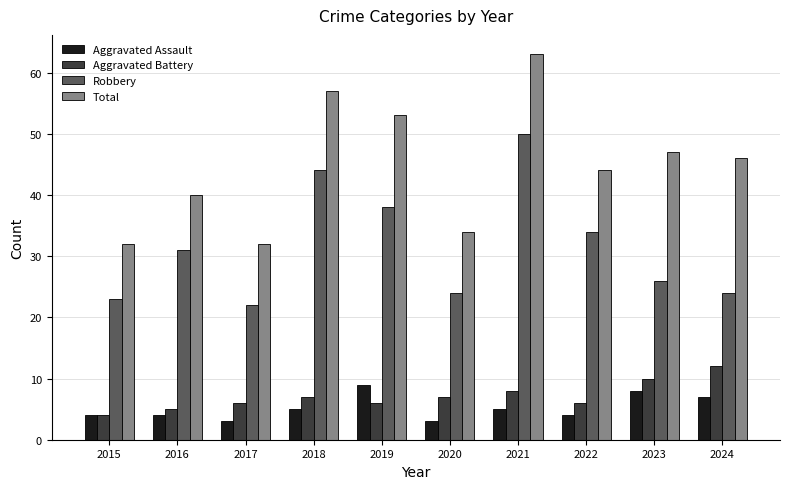

Which series has the largest range (max minus min)?

Total